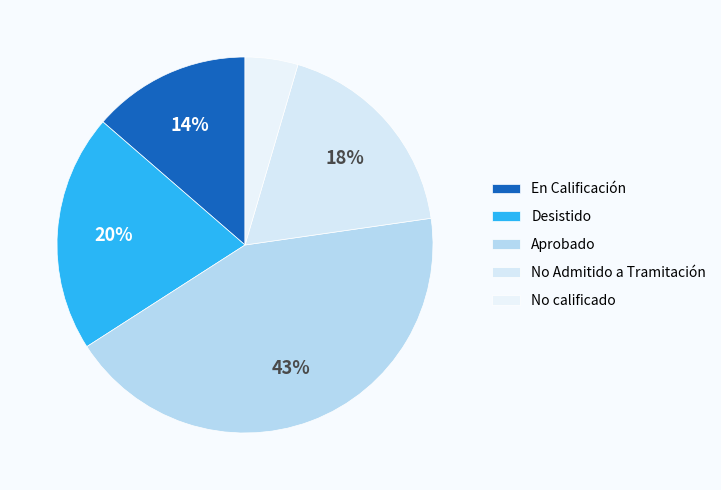

Which slice is the largest?

Aprobado